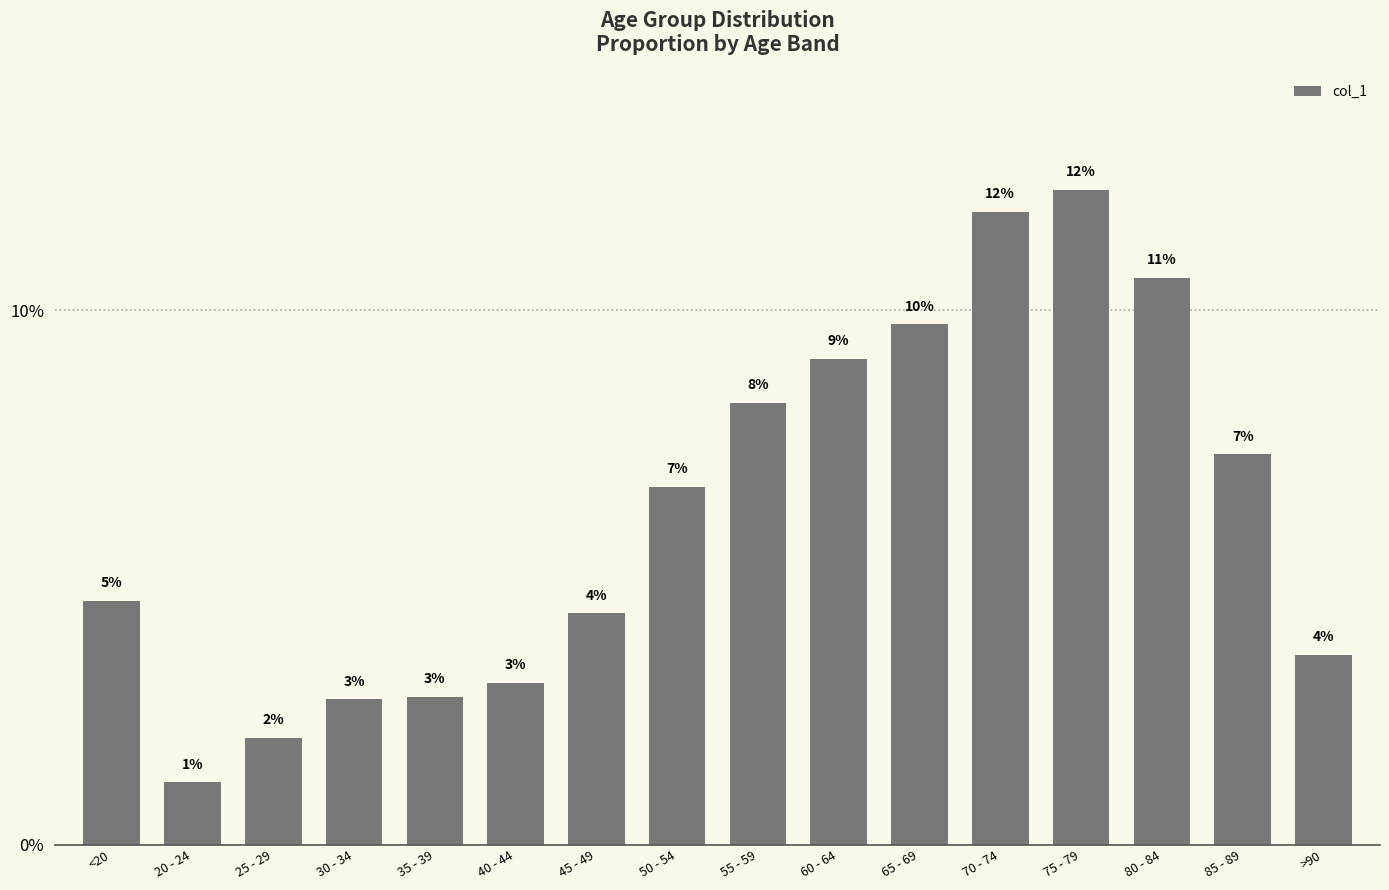

The chart shows a value of 0.1 at 80 - 84. True or false?

False